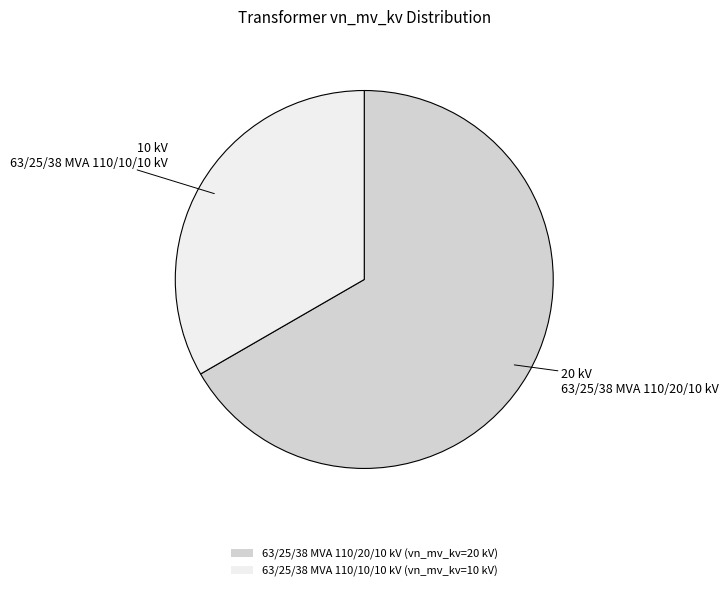

Is it true that 63/25/38 MVA 110/20/10 kV is 67% of the pie?

True